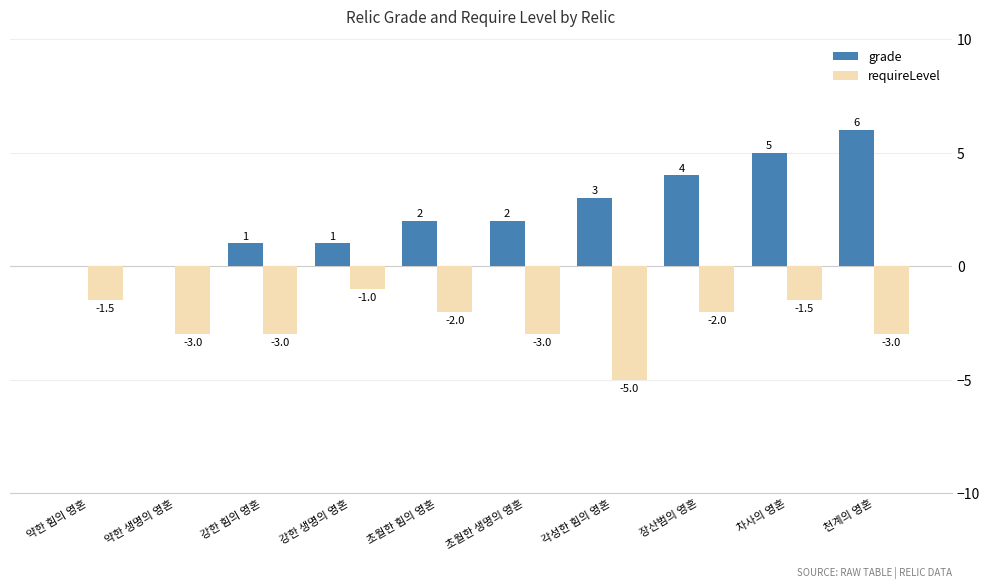

What is the highest value of the grade series?

6.0